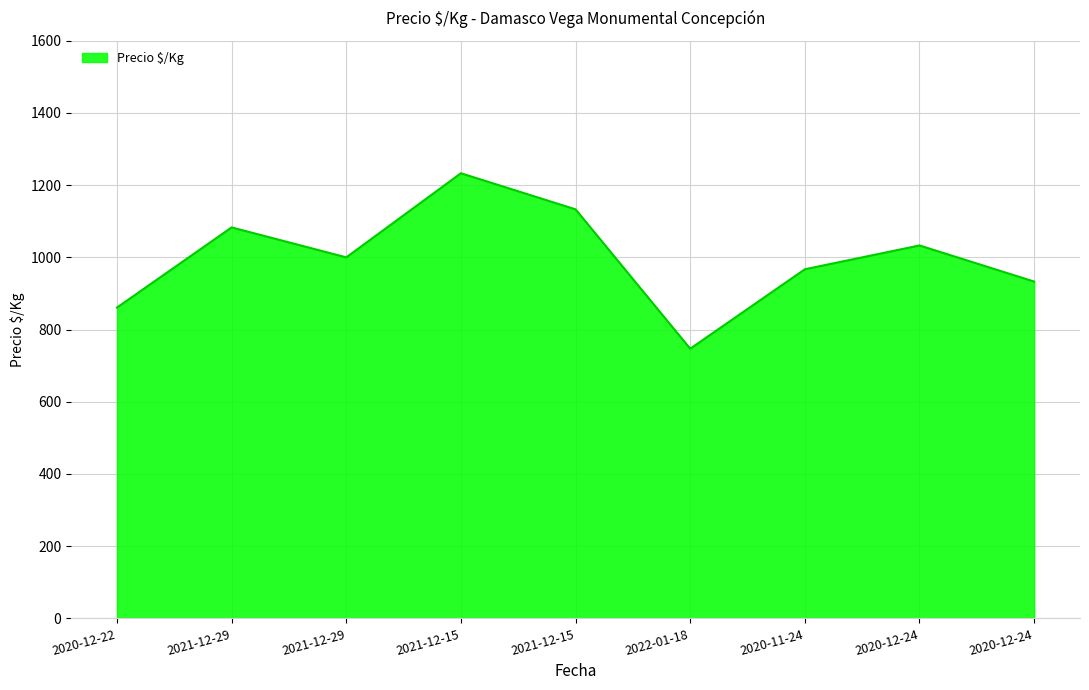

True or false: the data shows 933 at 2020-12-24.

True